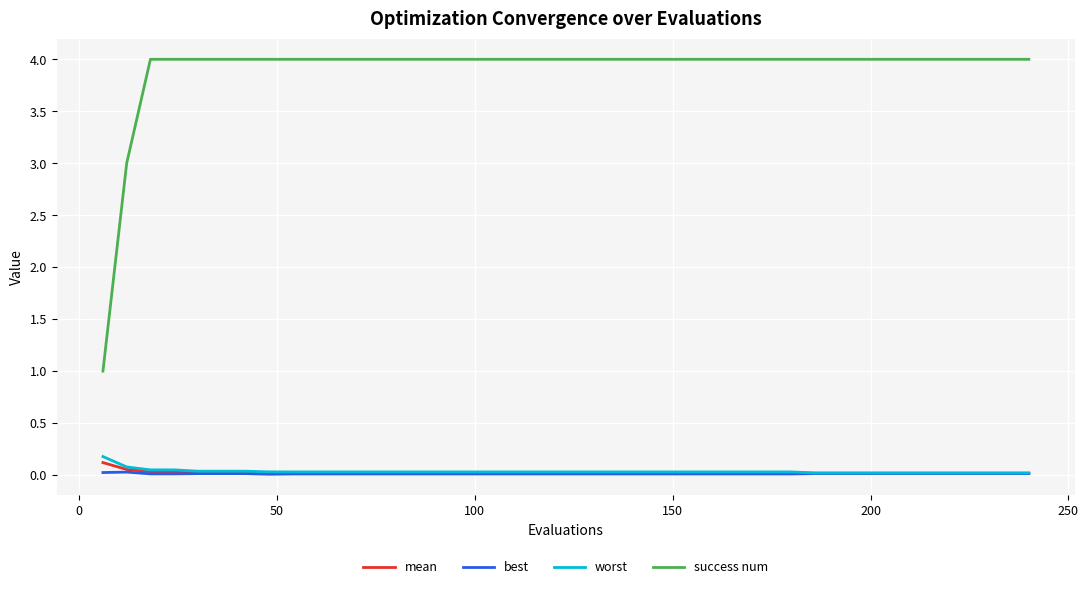

What is the maximum value shown in the chart?

4.0